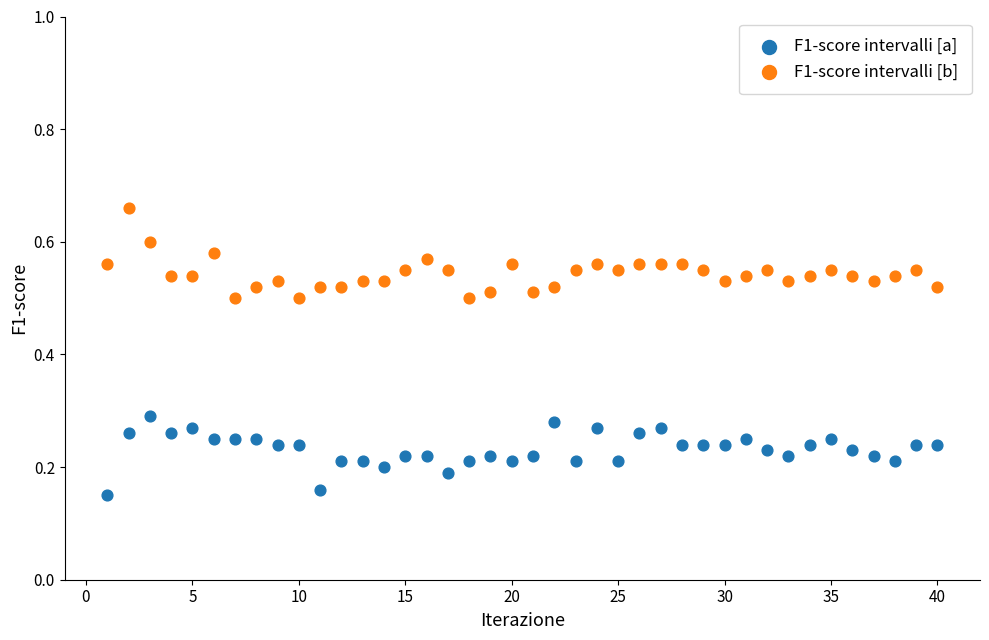

What are all the series names shown in the legend?

F1-score intervalli [a], F1-score intervalli [b]